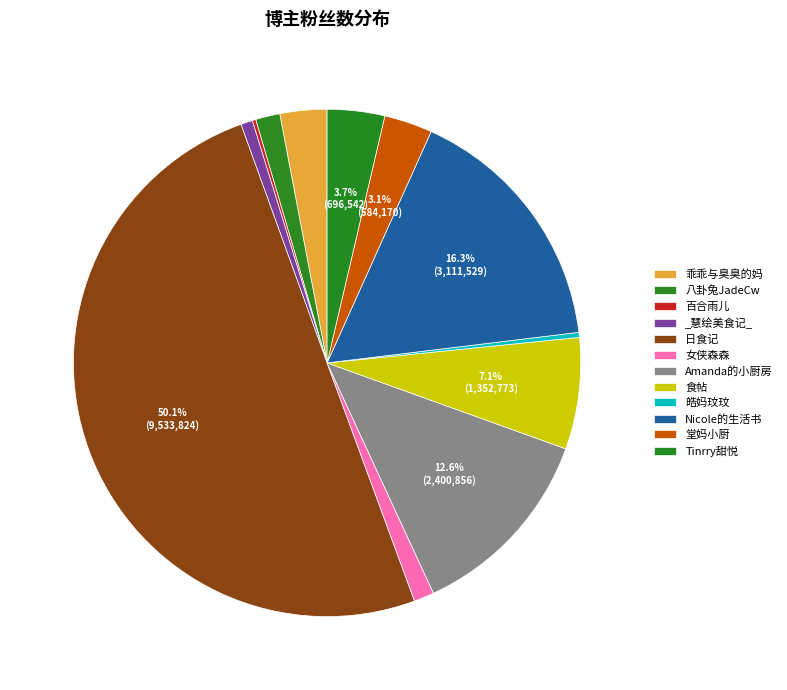

To the nearest percent, what percentage of the pie is Nicole的生活书?

16%